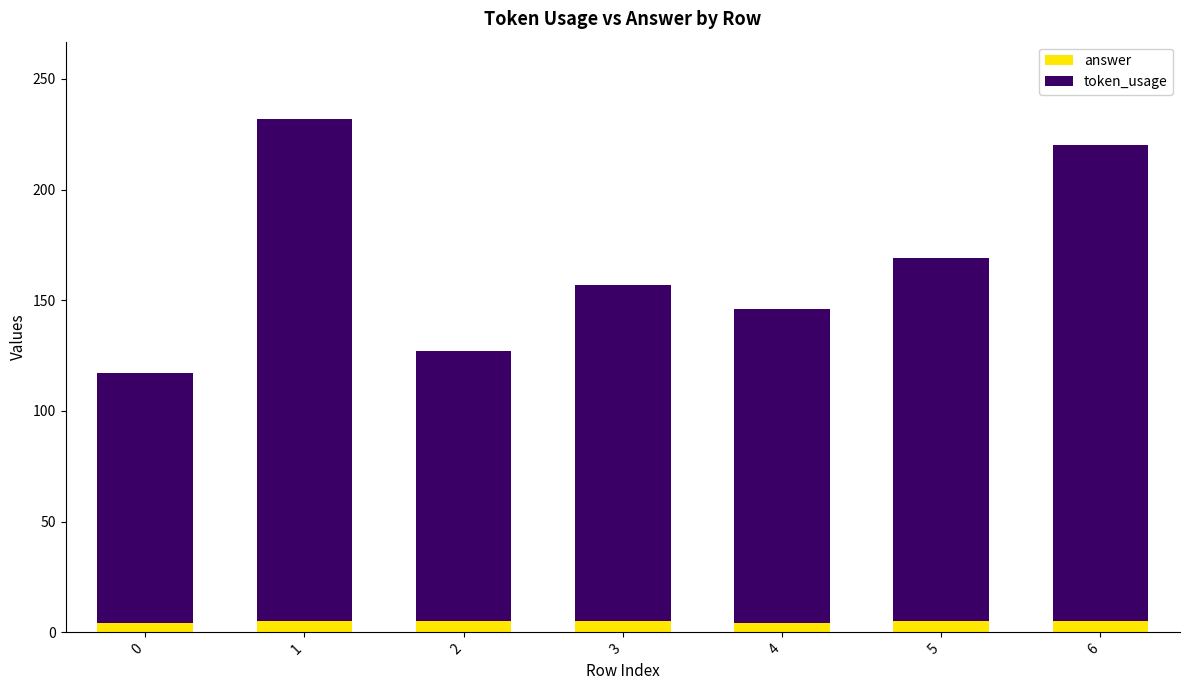

Rank the series at 6 from highest to lowest value.

token_usage, answer